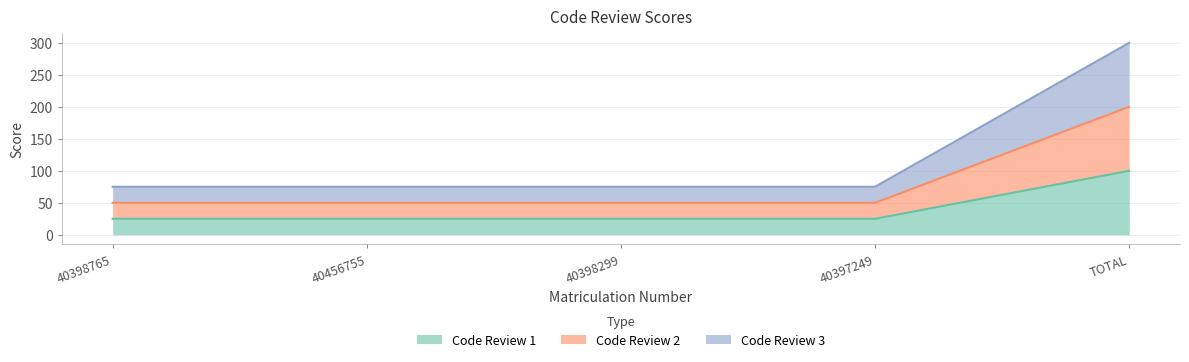

What is the label of the 3rd point from the left?

40398299